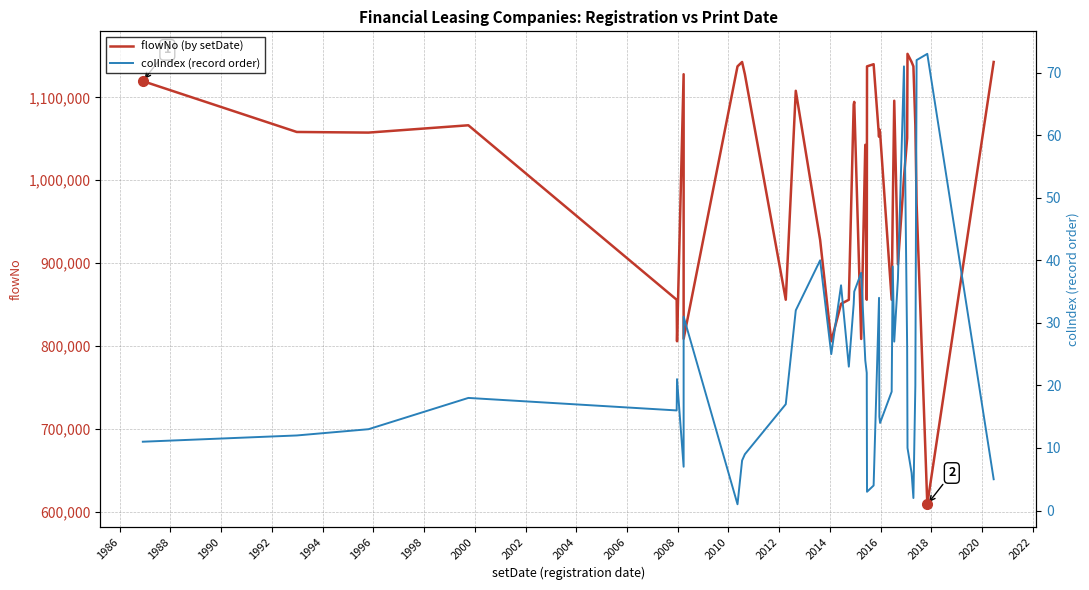

True or false: colIndex (record order) has more than 2 points higher than both neighbors.

True